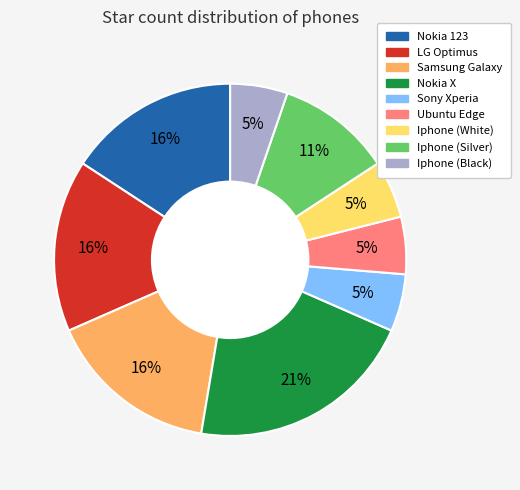

Which category has the biggest portion of the pie?

Nokia X